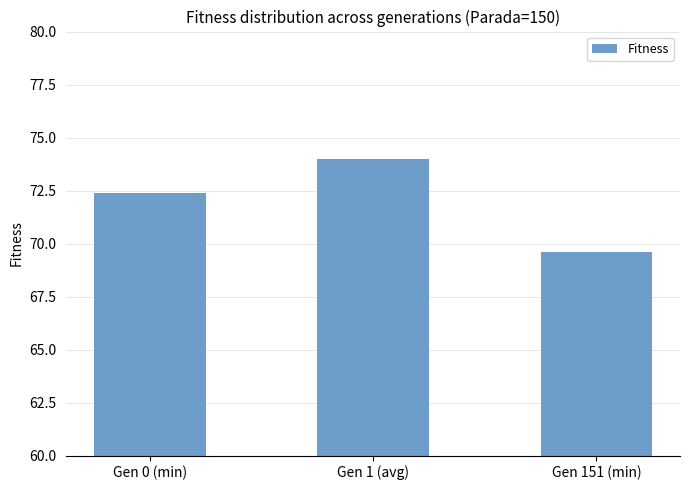

At which label does the data first exceed 72?

Gen 0 (min)